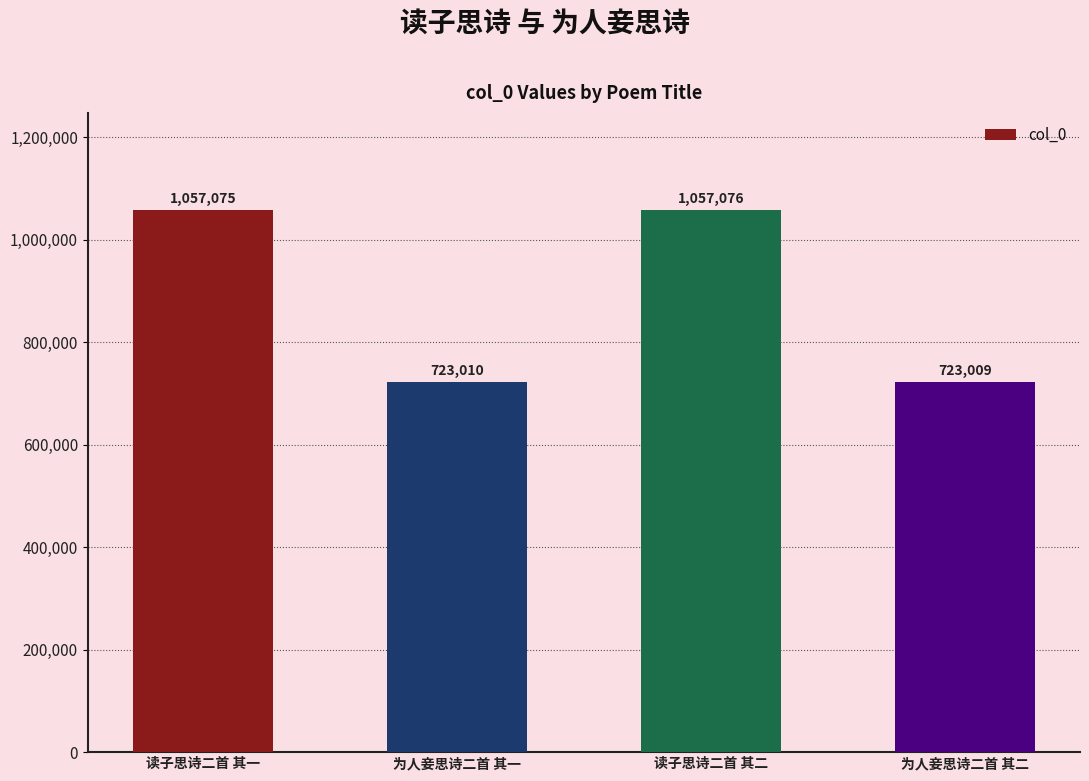

Which label corresponds to the largest value in the chart?

读子思诗二首 其二